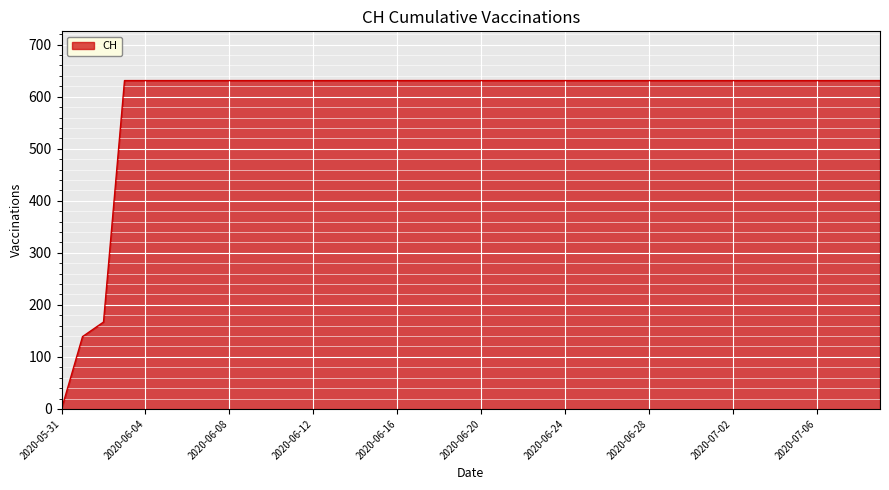

What is the difference between the maximum and minimum values?

631